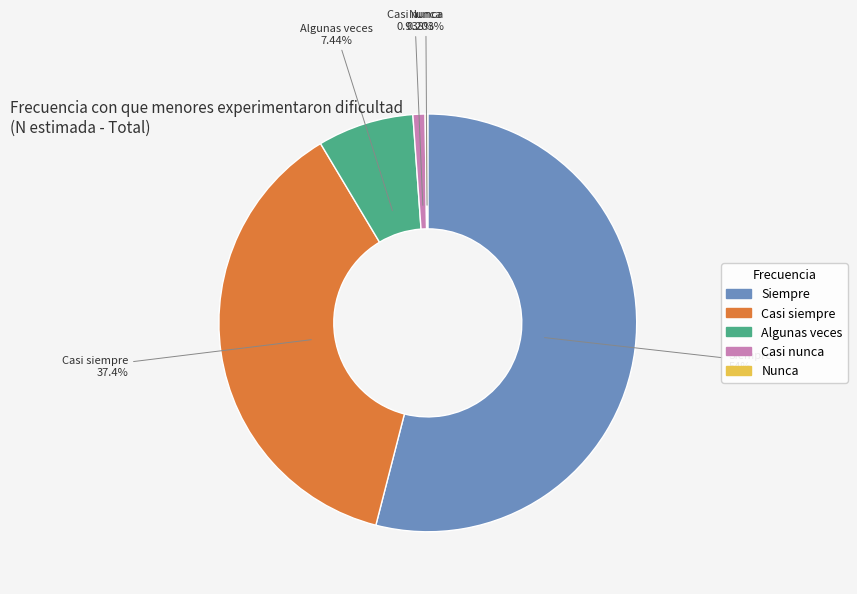

To the nearest percent, what percentage of the pie is Casi siempre?

37%